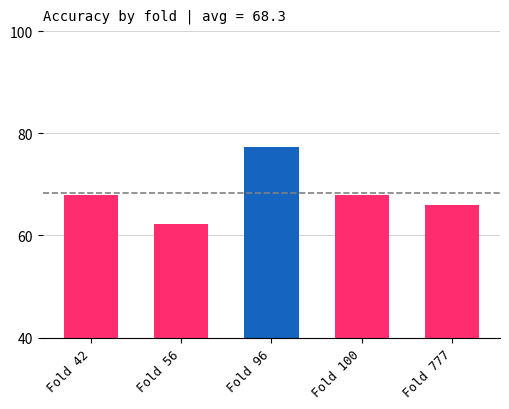

What is the ratio of the value at Fold 777 to the value at Fold 100?

1.0